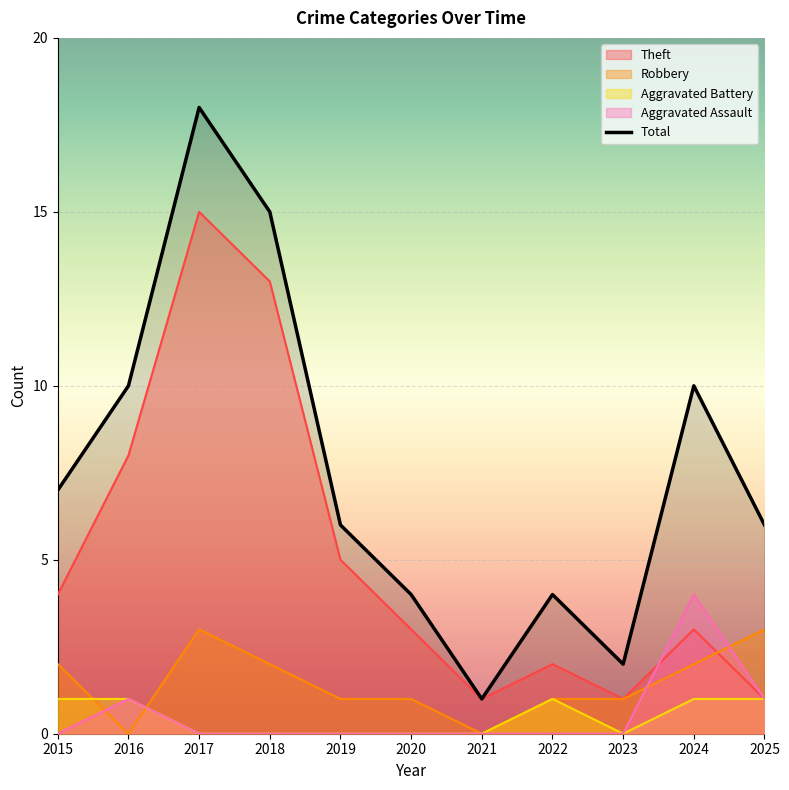

What is the lowest value of the Total series?

1